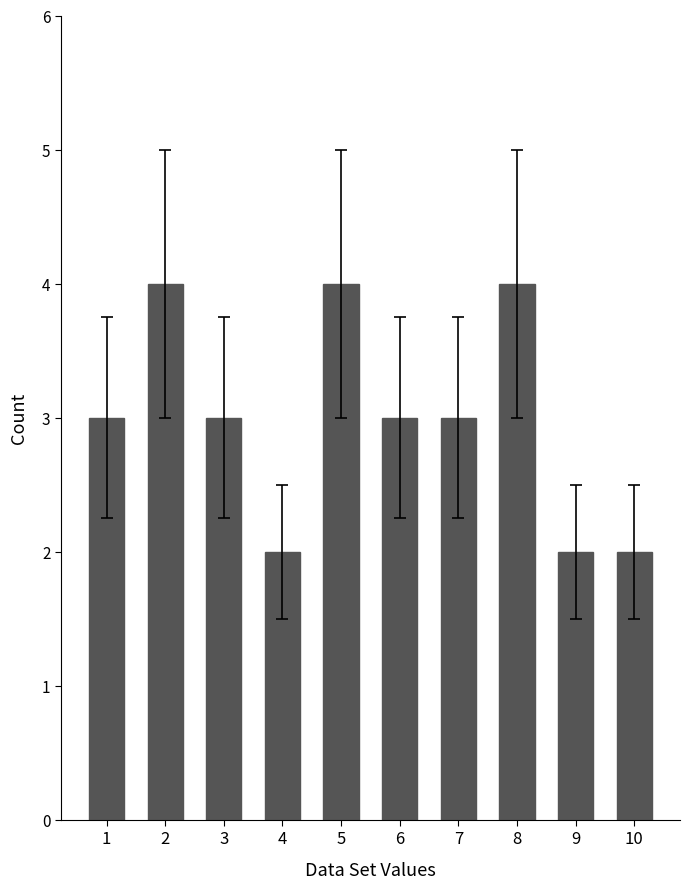

What is the difference between the second highest and second lowest values?

2